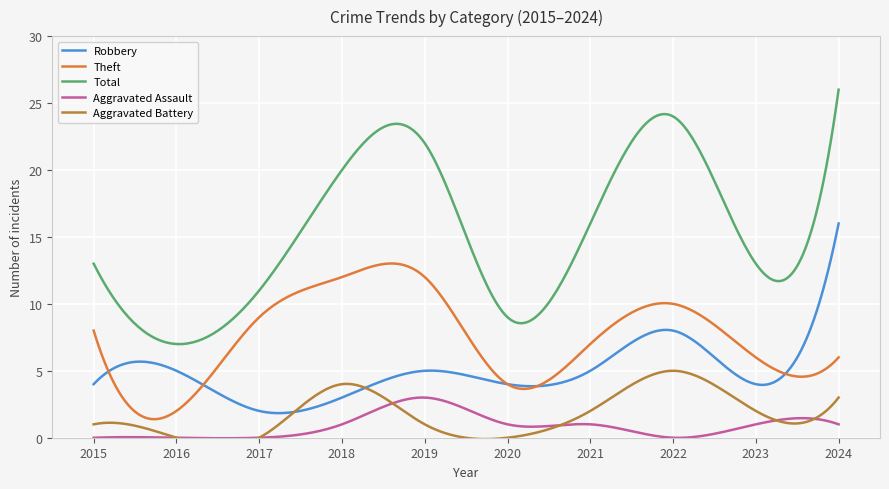

How many Total values are between 11 and 22?

6